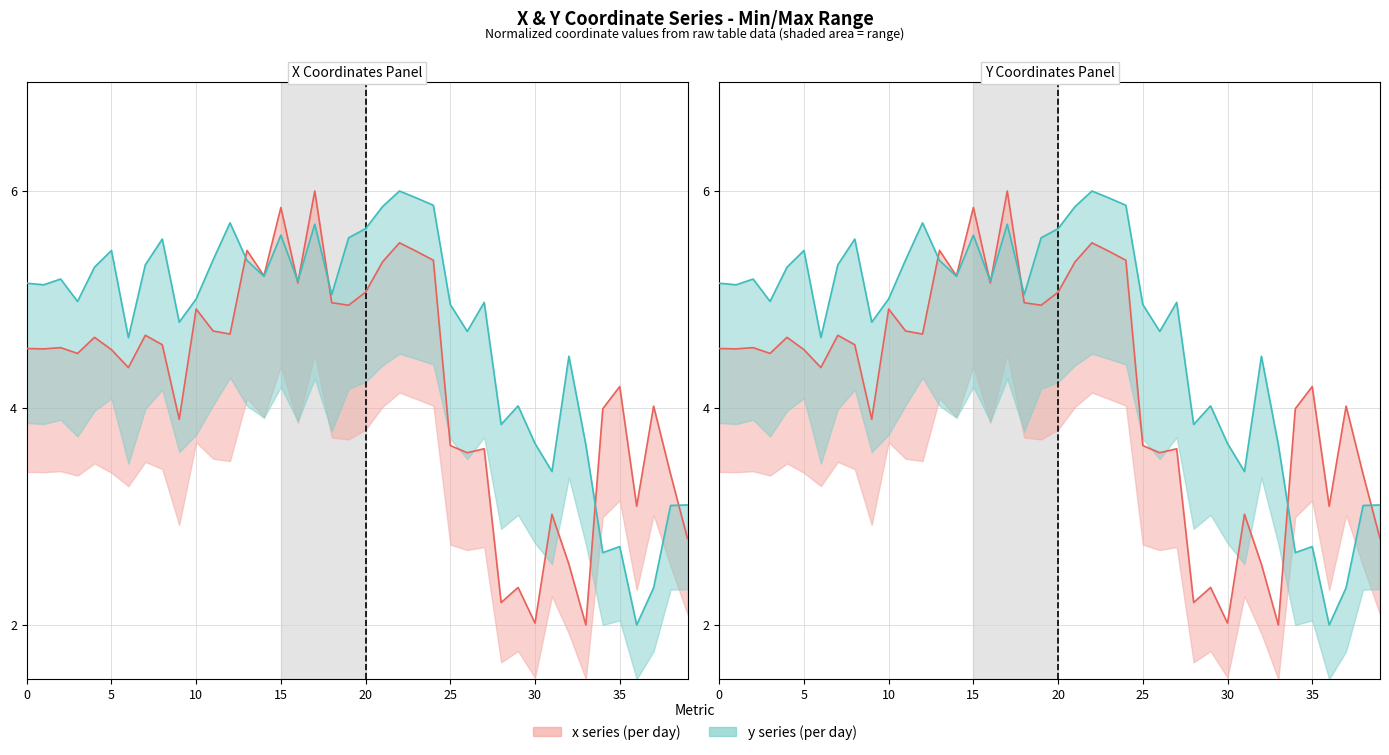

At how many categories does at least one series exceed 4?

32